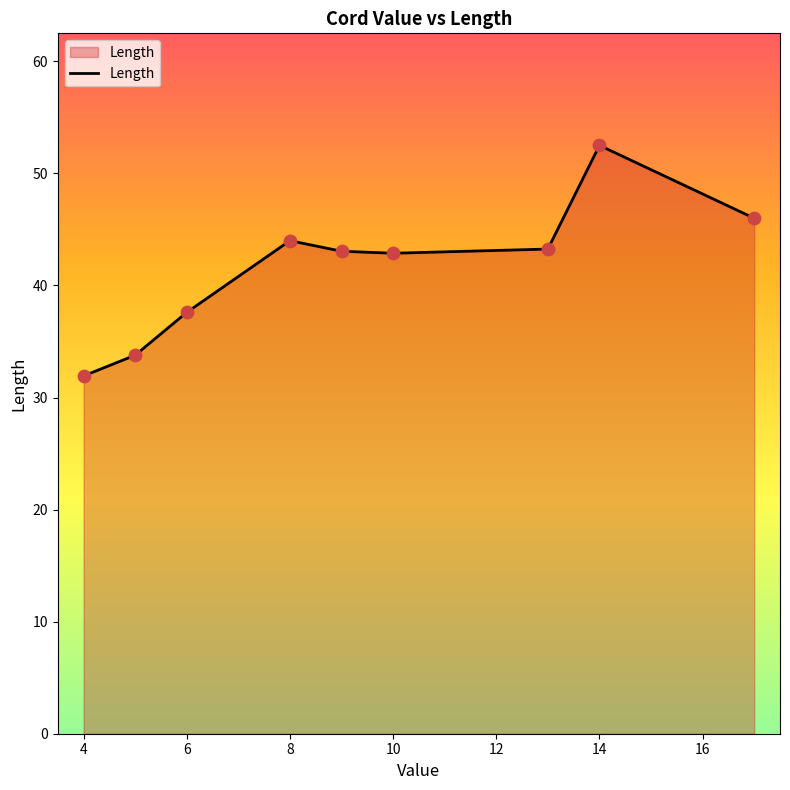

What is the maximum value shown in the chart?

52.5